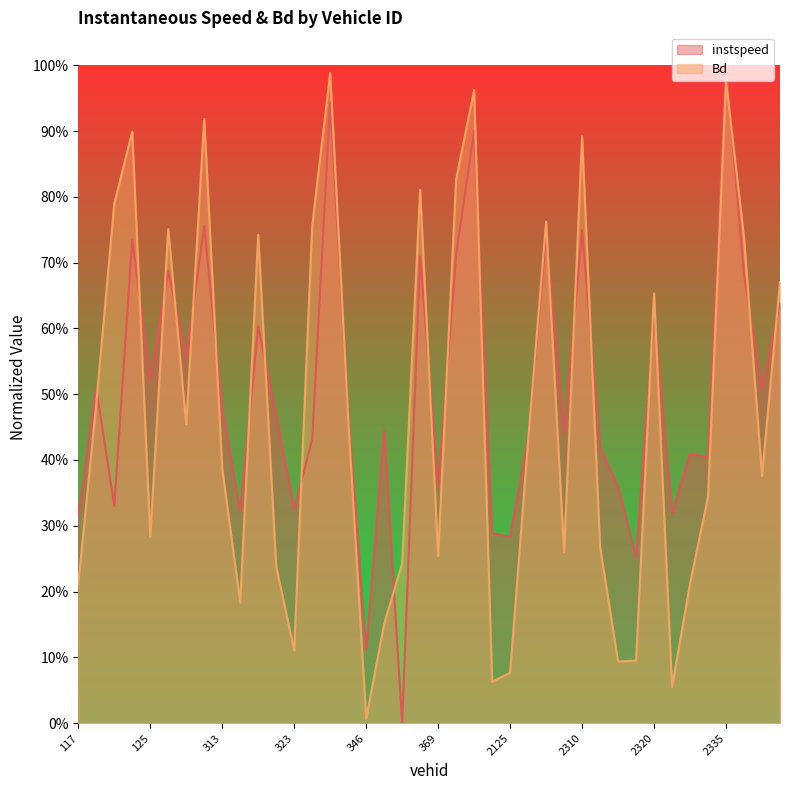

Rank the series by their average value, from lowest to highest.

Bd, instspeed